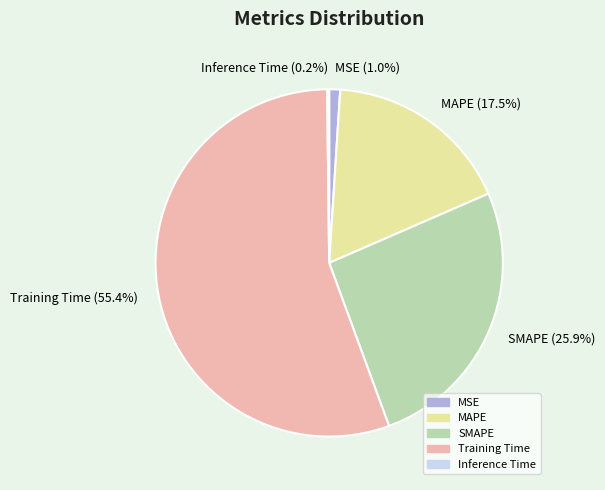

To the nearest percent, what is the difference between the largest and smallest slice percentages?

55%